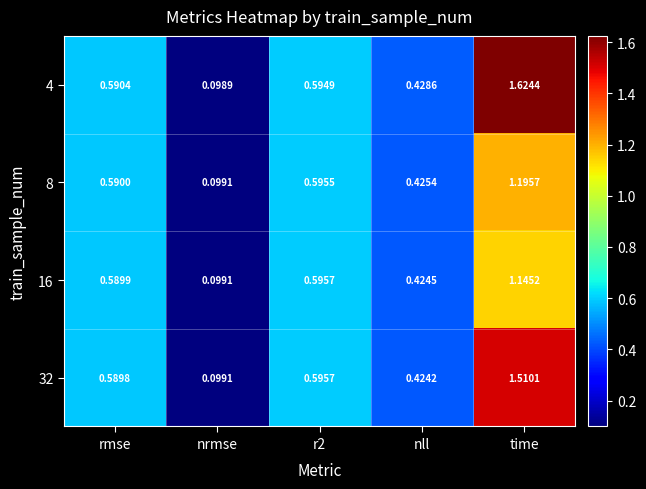

Which label corresponds to the smallest value in the chart?

nrmse